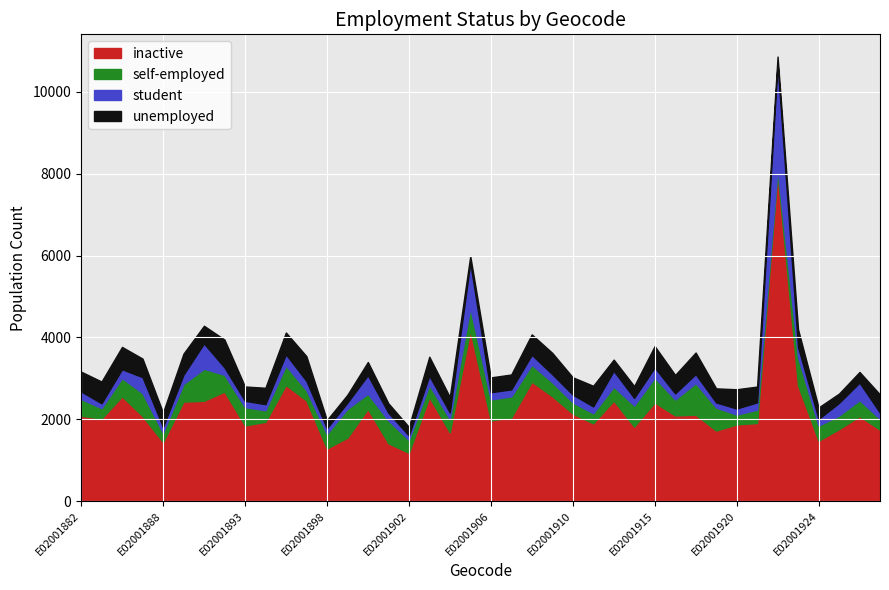

At how many categories does at least one series exceed 7506?

1